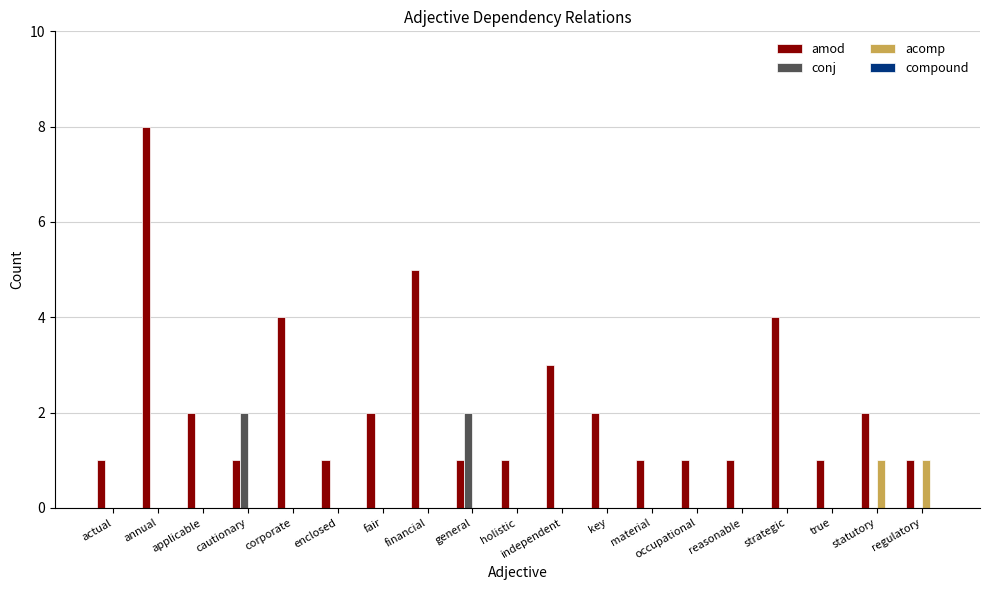

Is it true that conj equals -1 at material?

False